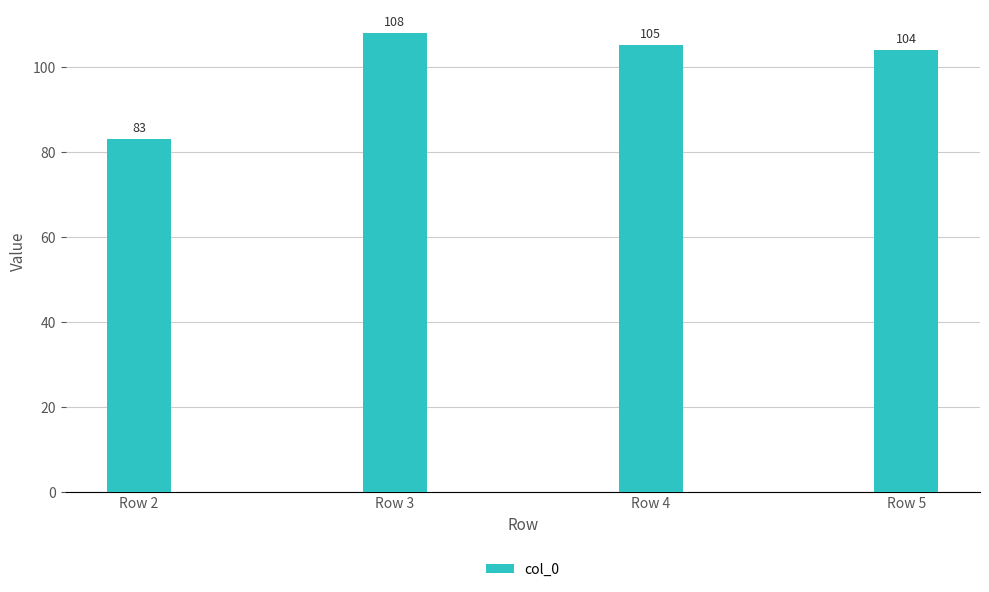

Where is the data nearest to the value 95?

Row 5